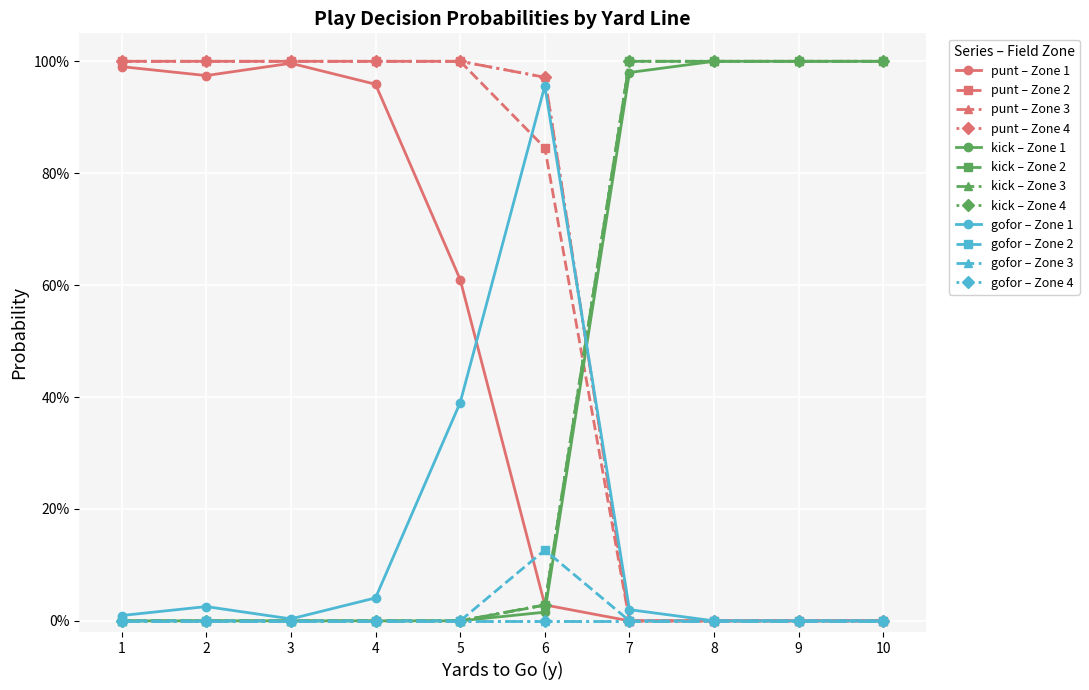

Reading right to left, transcribe all the data shown in this chart.

punt: 0.0	0.0	0.0	0.0	0.0	0.0	0.0	0.0	0.0	0.0	0.0	0.0	0.0	0.0	0.0	0.0	1.0	1.0	0.8	0.0	1.0	1.0	1.0	0.6	1.0	1.0	1.0	1.0	1.0	1.0	1.0	1.0	1.0	1.0	1.0	1.0	1.0	1.0	1.0	1.0
kick: 1.0	1.0	1.0	1.0	1.0	1.0	1.0	1.0	1.0	1.0	1.0	1.0	1.0	1.0	1.0	1.0	0.0	0.0	0.0	0.0	0.0	0.0	0.0	0.0	0.0	0.0	0.0	0.0	0.0	0.0	0.0	0.0	0.0	0.0	0.0	0.0	0.0	0.0	0.0	0.0
gofor: 0.0	0.0	0.0	0.0	0.0	0.0	0.0	0.0	0.0	0.0	0.0	0.0	0.0	0.0	0.0	0.0	0.0	0.0	0.1	1.0	0.0	0.0	0.0	0.4	0.0	0.0	0.0	0.0	0.0	0.0	0.0	0.0	0.0	0.0	0.0	0.0	0.0	0.0	0.0	0.0